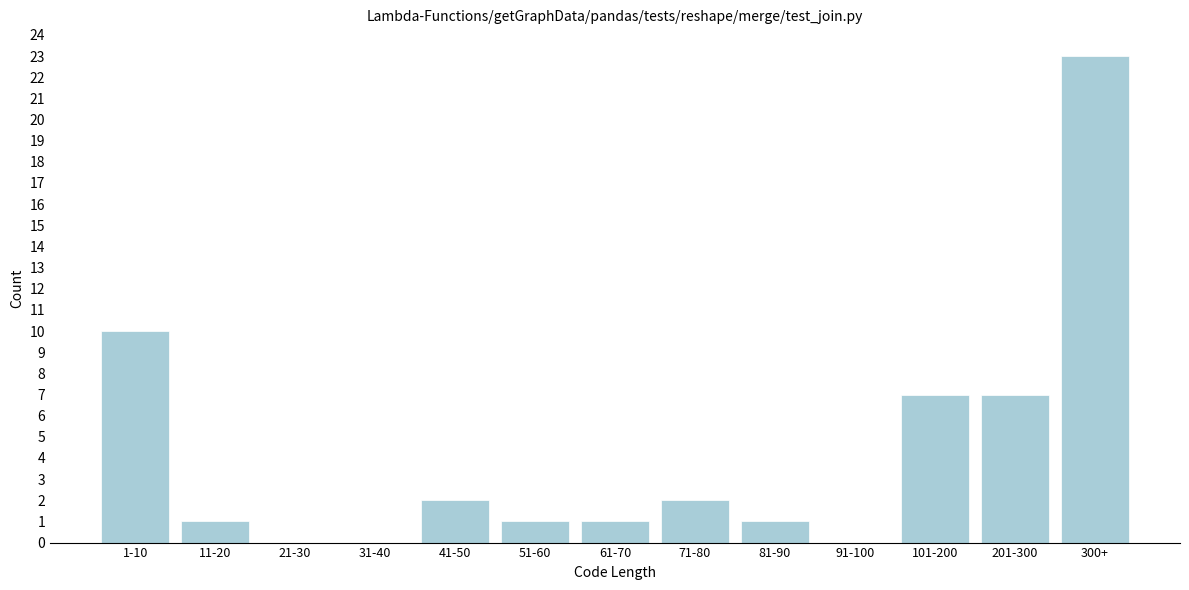

Reading left to right, extract all data points from this chart.

1-10=10	11-20=1	21-30=0	31-40=0	41-50=2	51-60=1	61-70=1	71-80=2	81-90=1	91-100=0	101-200=7	201-300=7	300+=23